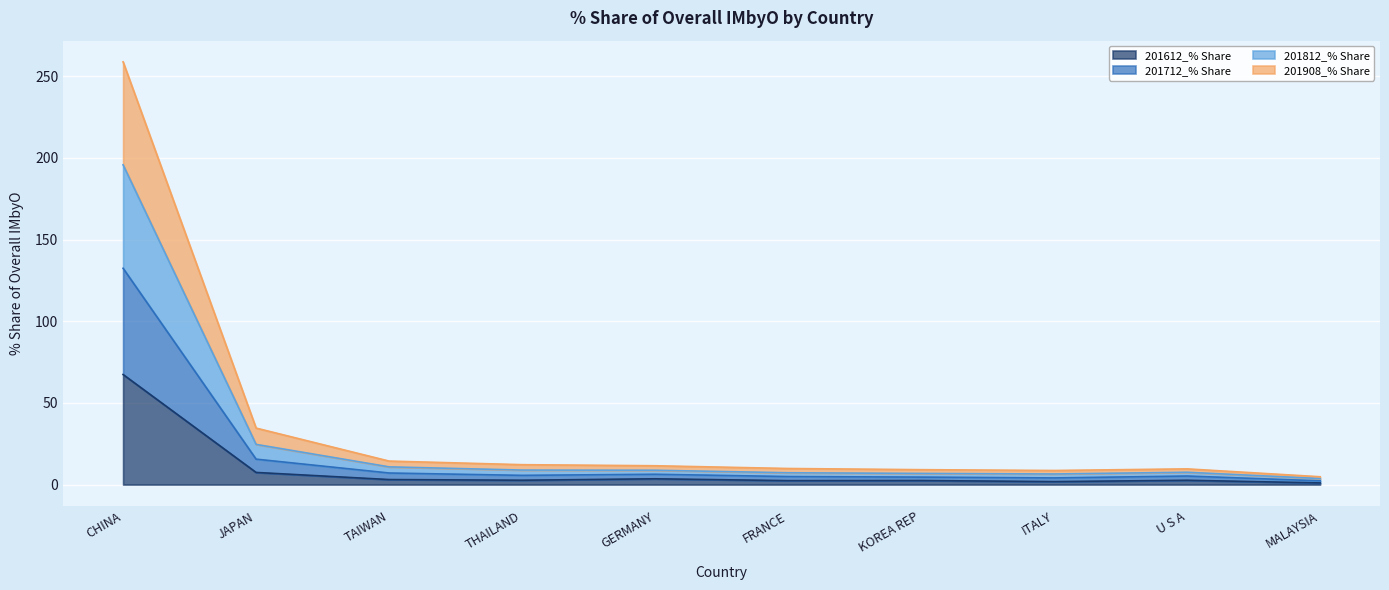

What is the highest value of the 201612_% Share series?

67.4